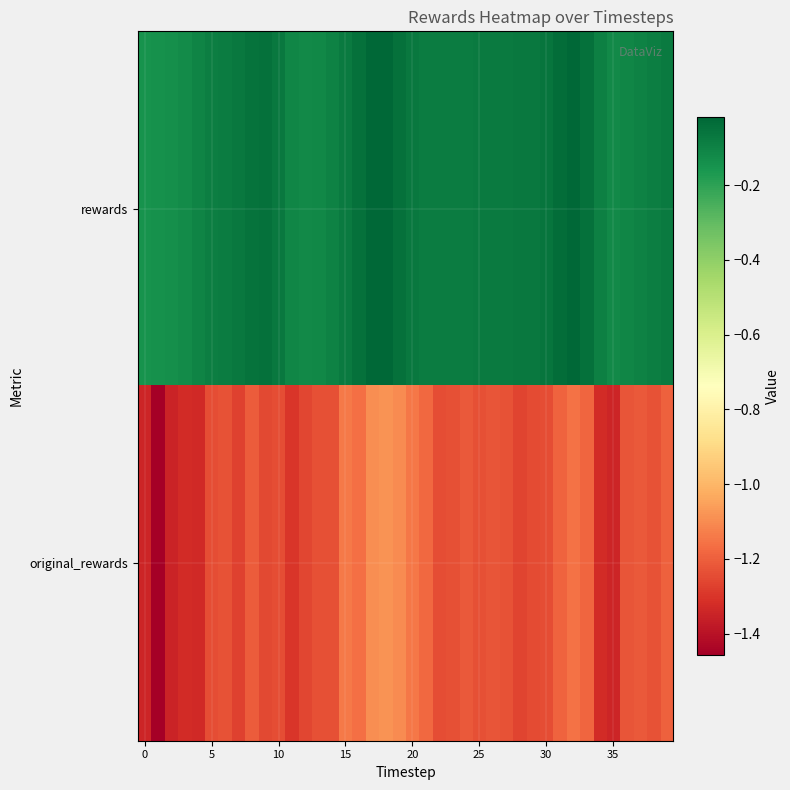

List the series in order of their peak value, highest first.

rewards, original_rewards